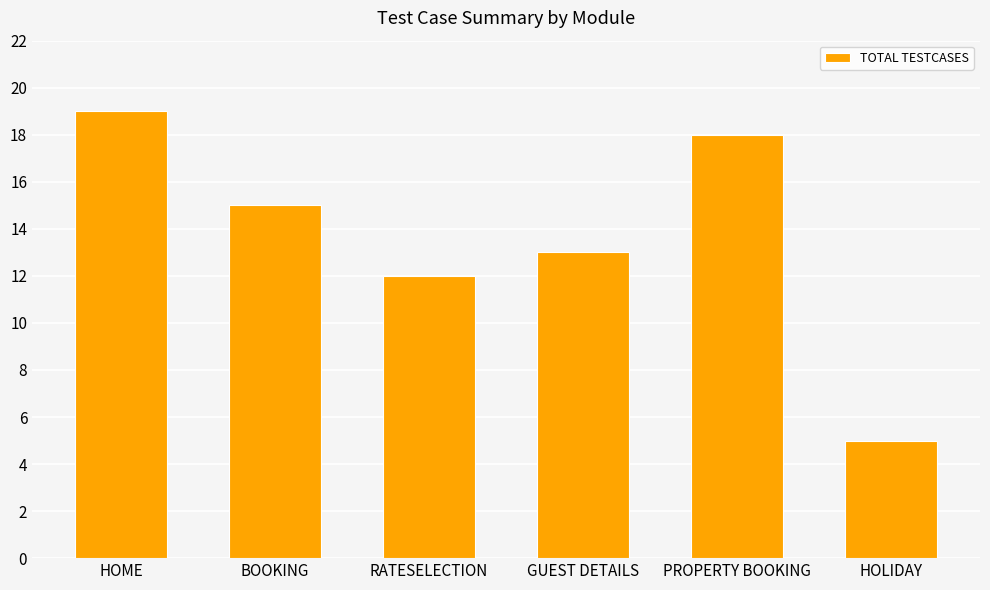

Read the value at RATESELECTION, to the nearest 10.

10